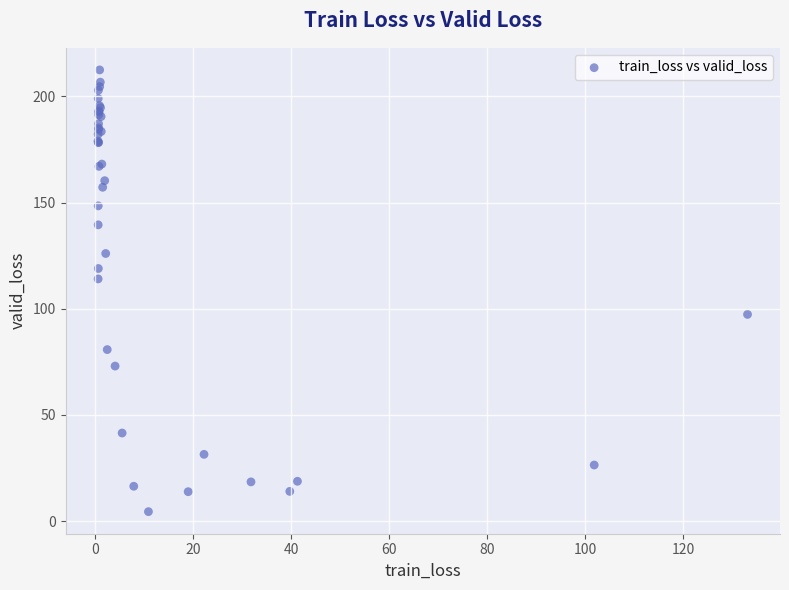

What Y value in the scatter plot is closest to 108?

114.1